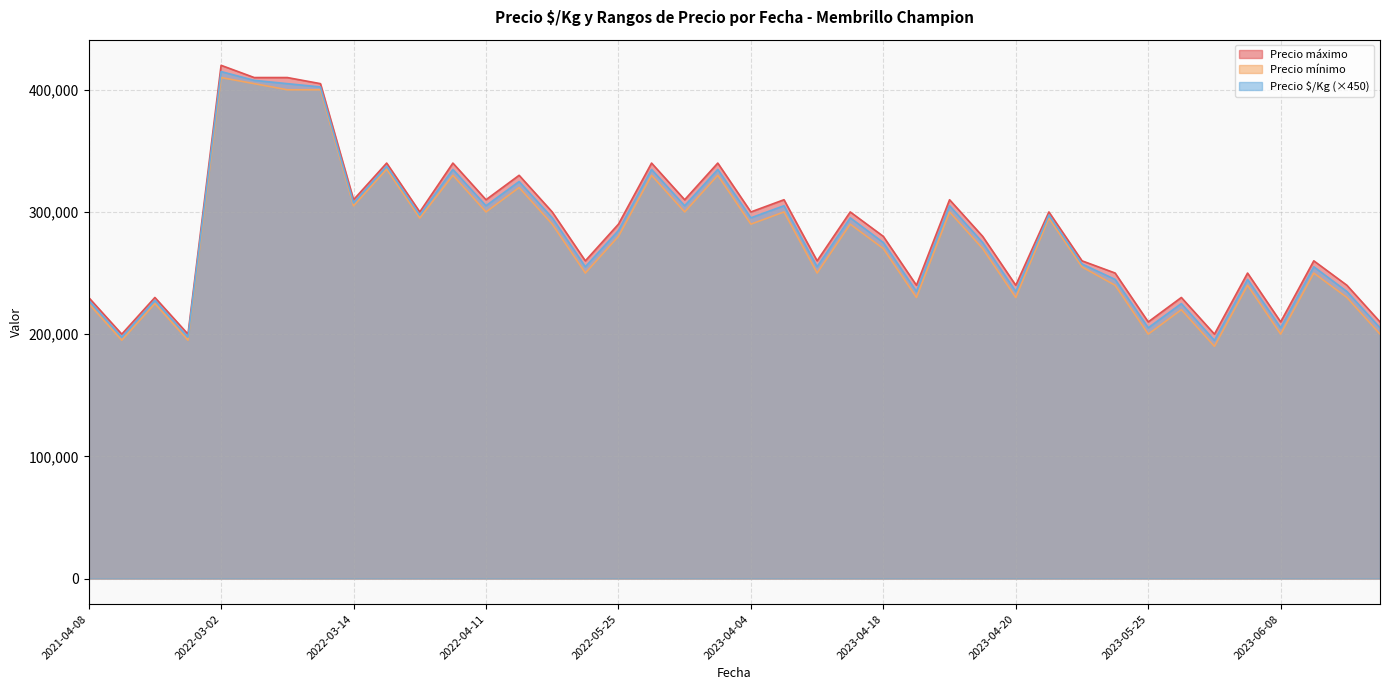

How many interior local valleys does the Precio $/Kg series have?

12